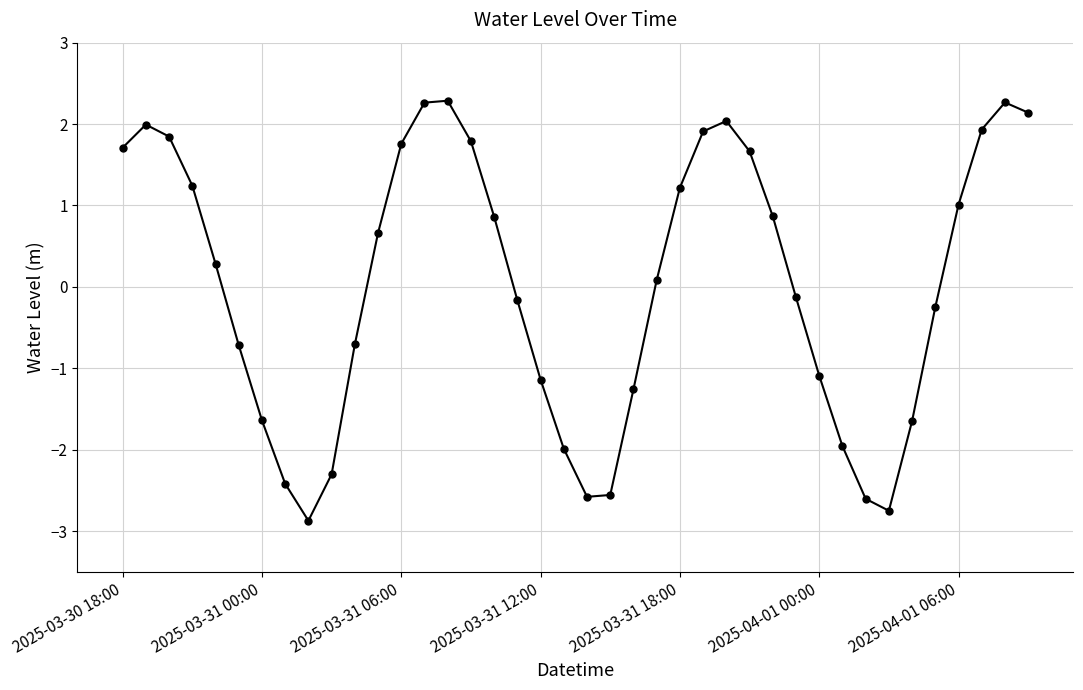

How many points are lower than both their immediate neighbors (excluding endpoints)?

3